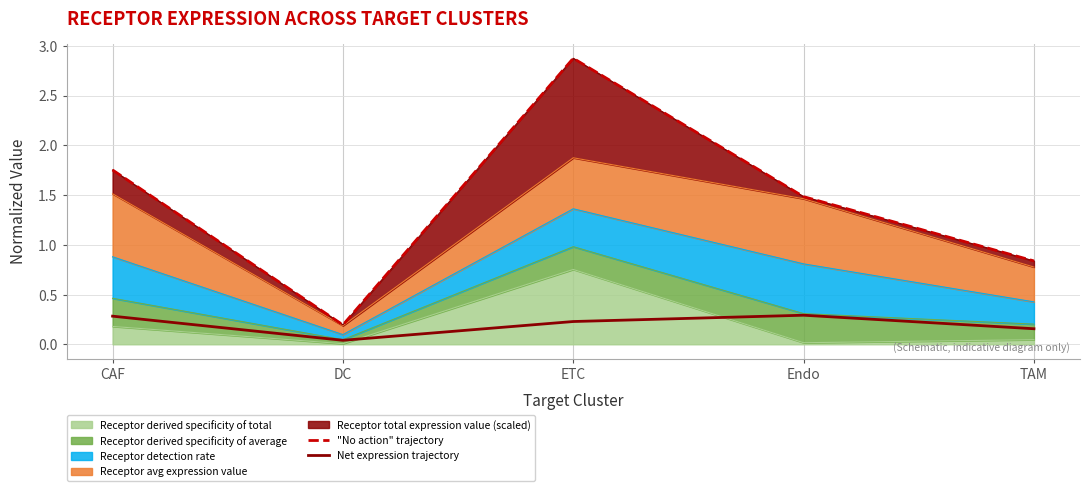

What is the label of the 1st point from the right?

TAM